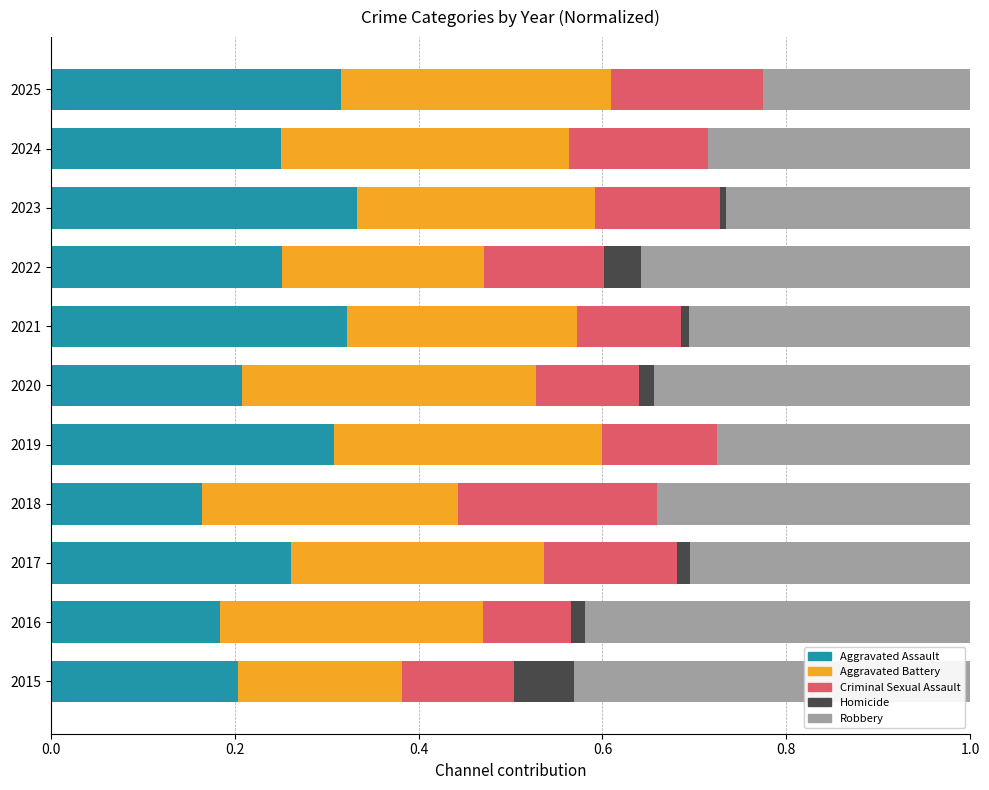

What is the total value across all series at 2022?

1.0